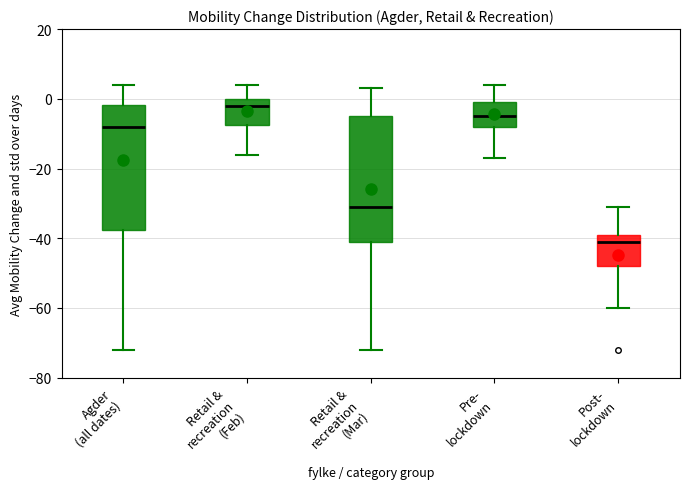

Reading left to right, transcribe this box plot: for each box, give where its median line is, the range the box spans, and where its two whiskers end, as read against the y-axis. The values are not printed on the chart, so give them approximately, as read against the axis.

Agder (all dates): median -8, box -38 to -2, whiskers -72 to 4
Retail & recreation (Feb): median -2, box -8 to 0, whiskers -16 to 4
Retail & recreation (Mar): median -30, box -40 to -4, whiskers -72 to 4
Pre- lockdown: median -4, box -8 to 0, whiskers -16 to 4
Post- lockdown: median -40, box -48 to -38, whiskers -60 to -30